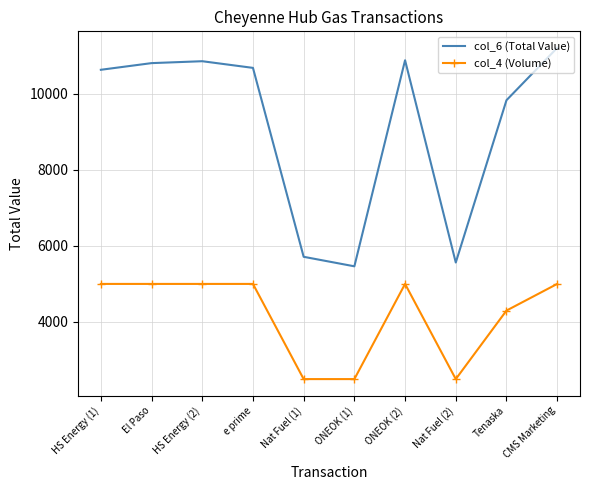

At how many categories does at least one series exceed 7695?

7